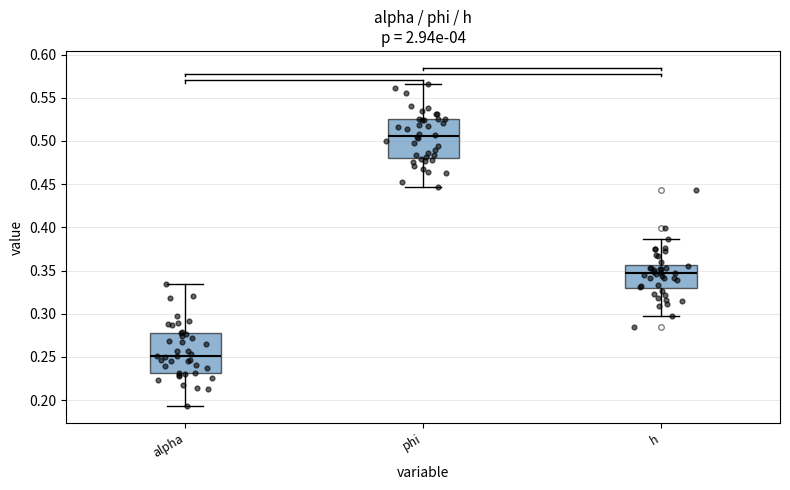

Which box's median line is the lowest?

alpha